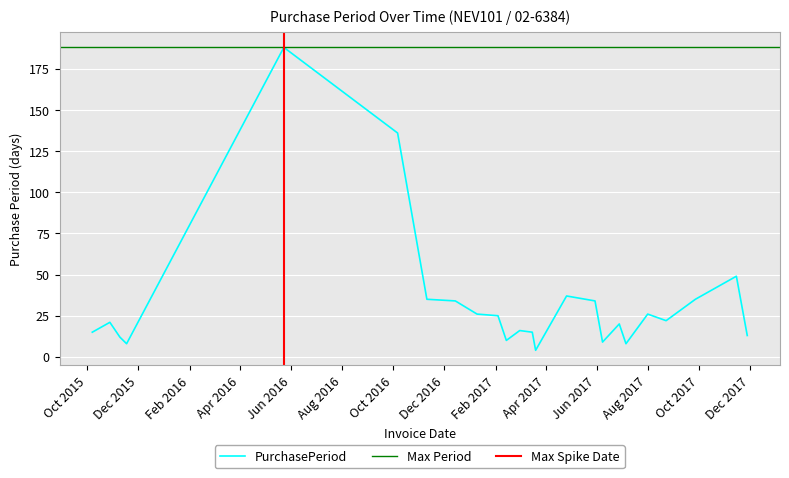

True or false: there are more than 0 points higher than both neighbors.

True